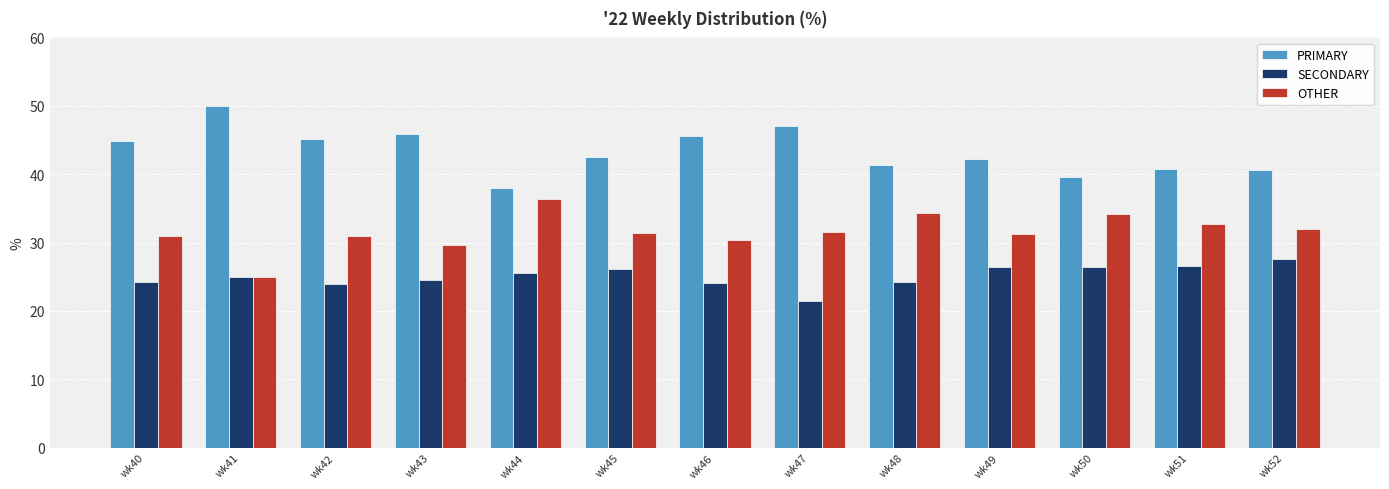

How many bars are there in total?

39